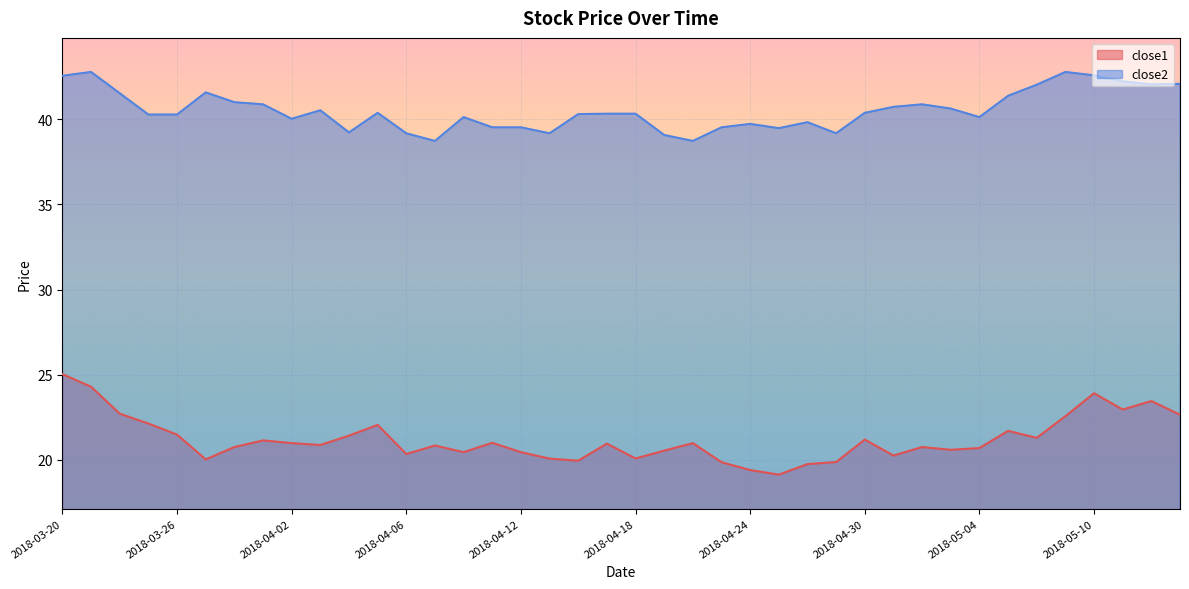

At 2018-04-13, list the series in order from smallest to largest.

close1, close2